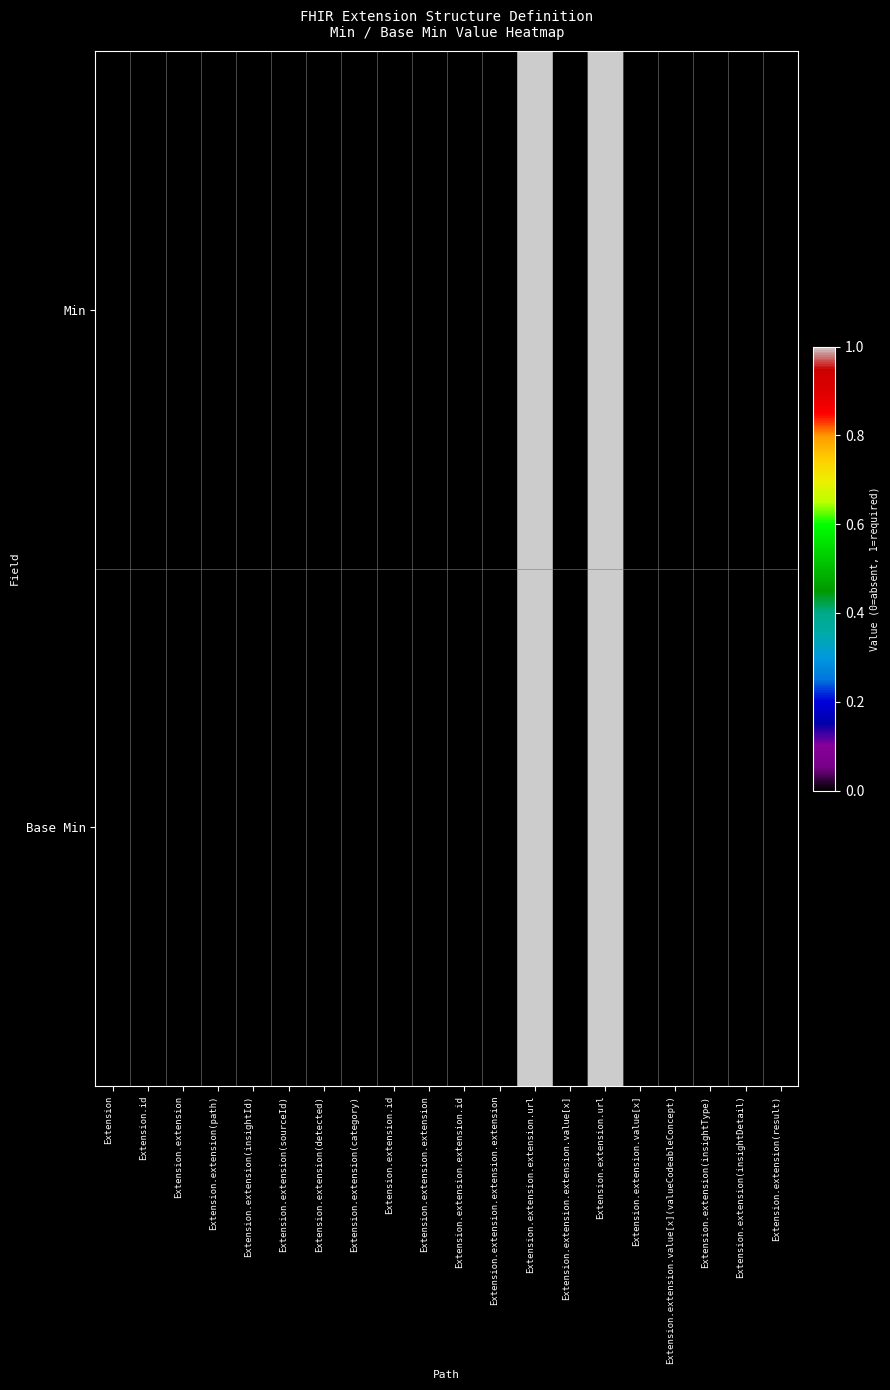

Reading right to left, extract all data points from this chart.

Min: Extension.extension(result)=0	Extension.extension(insightDetail)=0	Extension.extension(insightType)=0	Extension.extension.value[x](valueCodeableConcept)=0	Extension.extension.value[x]=0	Extension.extension.url=1	Extension.extension.extension.value[x]=0	Extension.extension.extension.url=1	Extension.extension.extension.extension=0	Extension.extension.extension.id=0	Extension.extension.extension=0	Extension.extension.id=0	Extension.extension(category)=0	Extension.extension(detected)=0	Extension.extension(sourceId)=0	Extension.extension(insightId)=0	Extension.extension(path)=0	Extension.extension=0	Extension.id=0	Extension=0
Base Min: Extension.extension(result)=0	Extension.extension(insightDetail)=0	Extension.extension(insightType)=0	Extension.extension.value[x](valueCodeableConcept)=0	Extension.extension.value[x]=0	Extension.extension.url=1	Extension.extension.extension.value[x]=0	Extension.extension.extension.url=1	Extension.extension.extension.extension=0	Extension.extension.extension.id=0	Extension.extension.extension=0	Extension.extension.id=0	Extension.extension(category)=0	Extension.extension(detected)=0	Extension.extension(sourceId)=0	Extension.extension(insightId)=0	Extension.extension(path)=0	Extension.extension=0	Extension.id=0	Extension=0